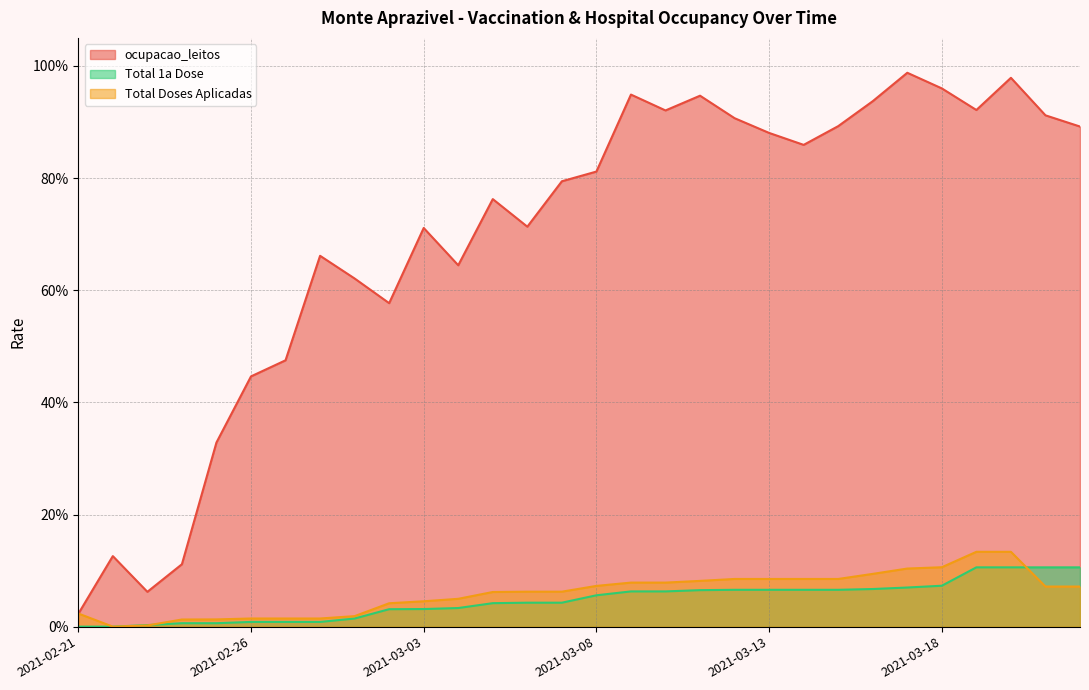

Where is Total 1a Dose nearest to the value 0?

2021-02-21